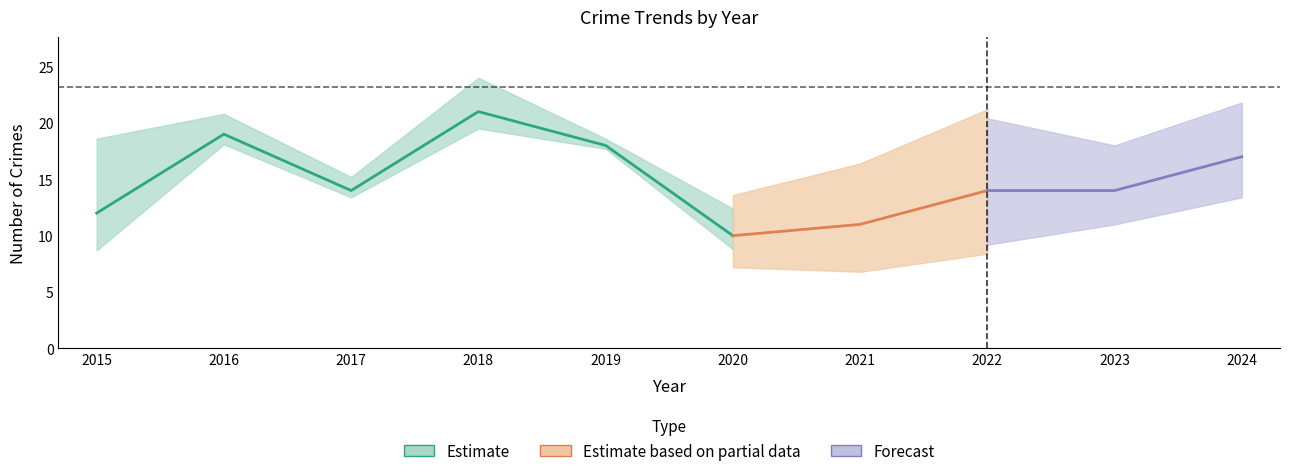

How many data points in Theft are above 14?

4